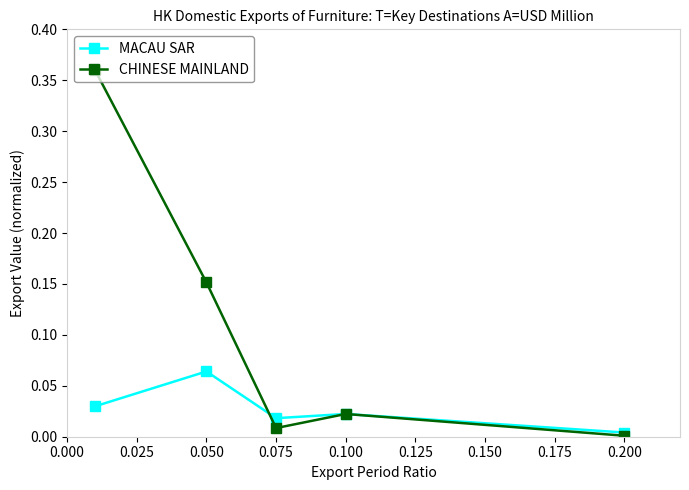

How many interior local peaks does the CHINESE MAINLAND series have?

1